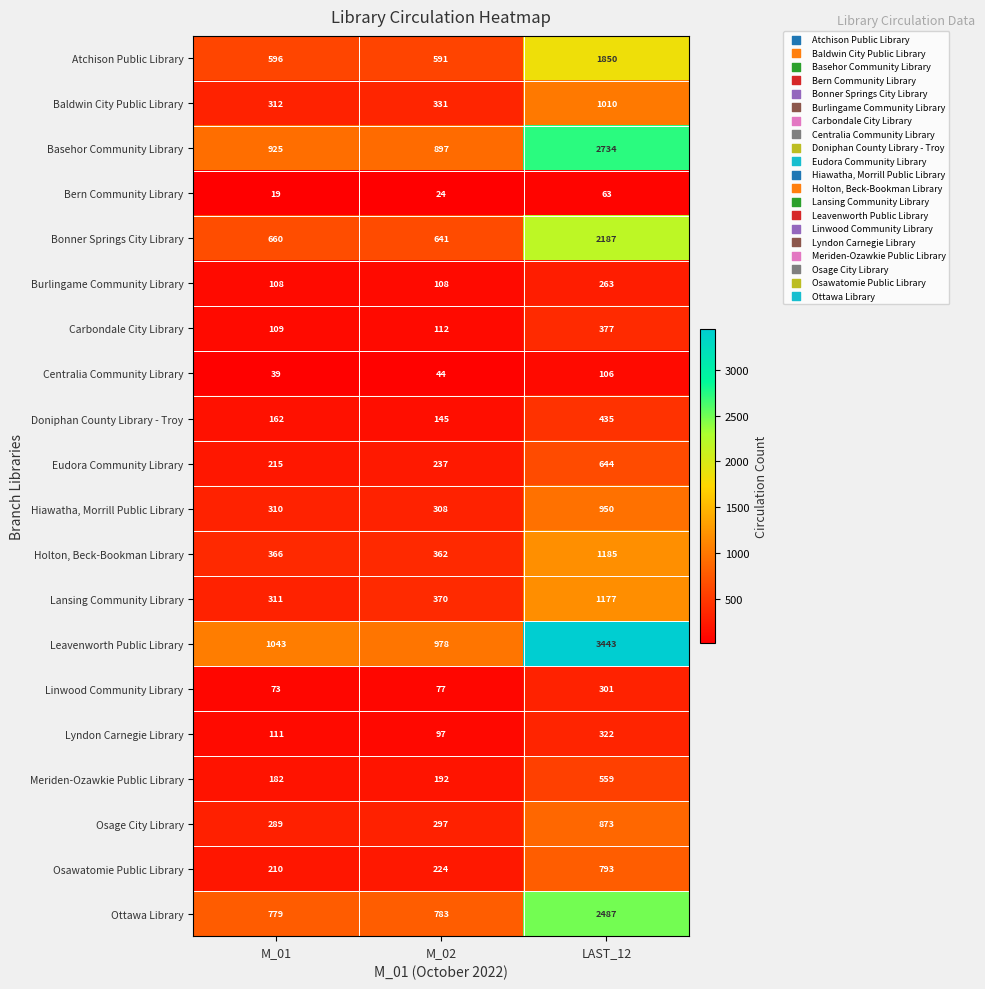

At how many categories does at least one series exceed 2185?

1